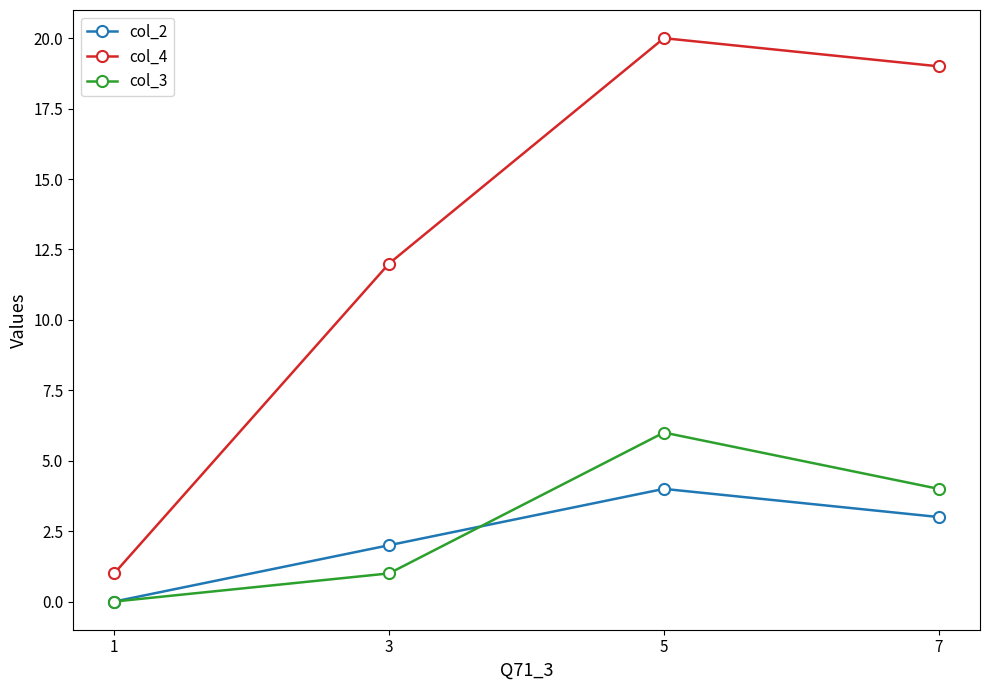

True or false: col_3 and col_4 intersect in this chart.

False